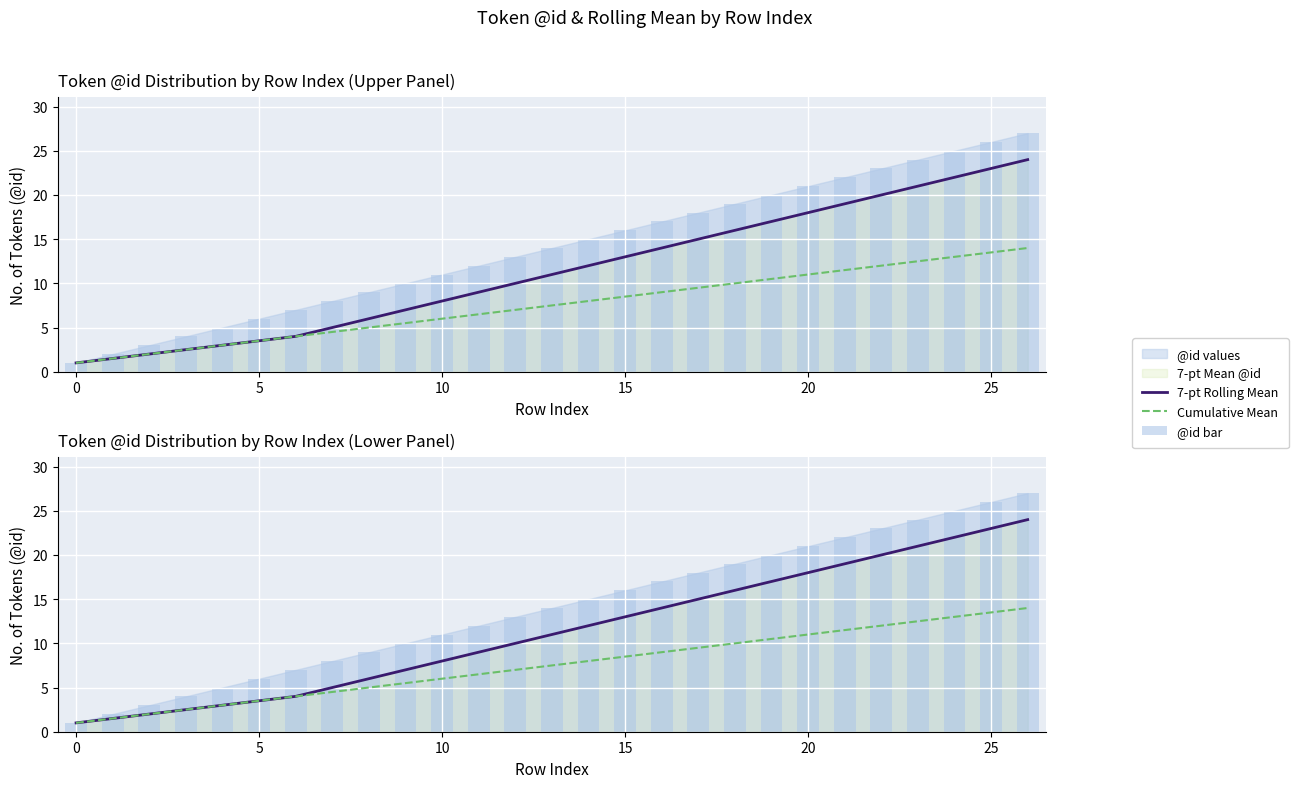

What is the difference between the maximum and minimum values in the @id bar series?

26.0